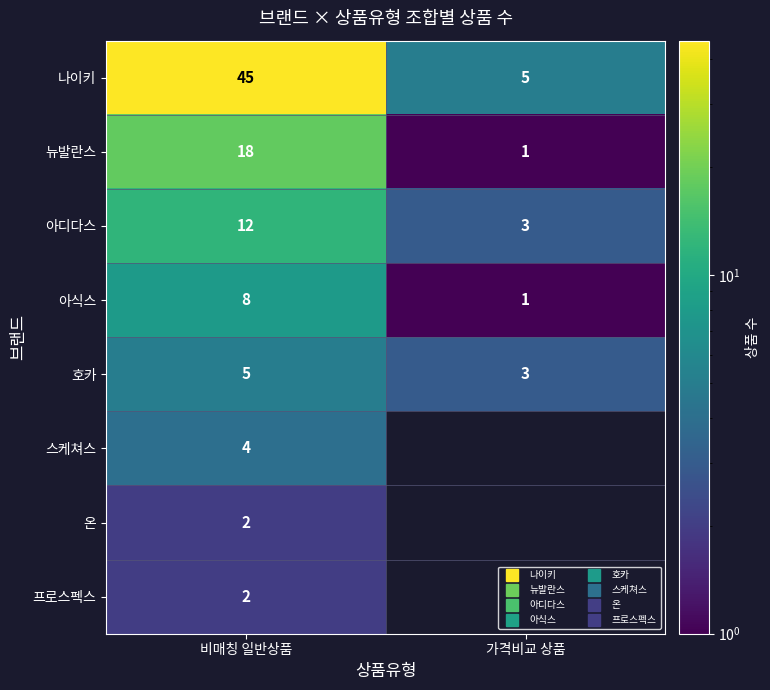

Which series changed the most between 비매칭 일반상품 and 가격비교 상품?

나이키